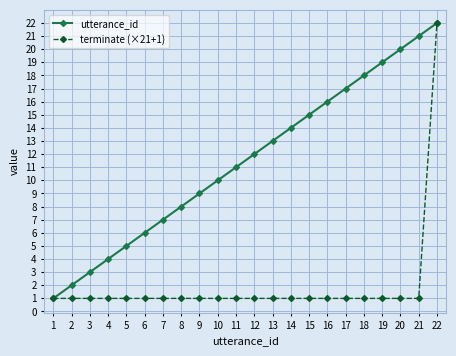

Reading left to right, list all the values displayed in this chart.

utterance_id: 1=1	2=2	3=3	4=4	5=5	6=6	7=7	8=8	9=9	10=10	11=11	12=12	13=13	14=14	15=15	16=16	17=17	18=18	19=19	20=20	21=21	22=22
terminate (×21+1): 1=1	2=1	3=1	4=1	5=1	6=1	7=1	8=1	9=1	10=1	11=1	12=1	13=1	14=1	15=1	16=1	17=1	18=1	19=1	20=1	21=1	22=22